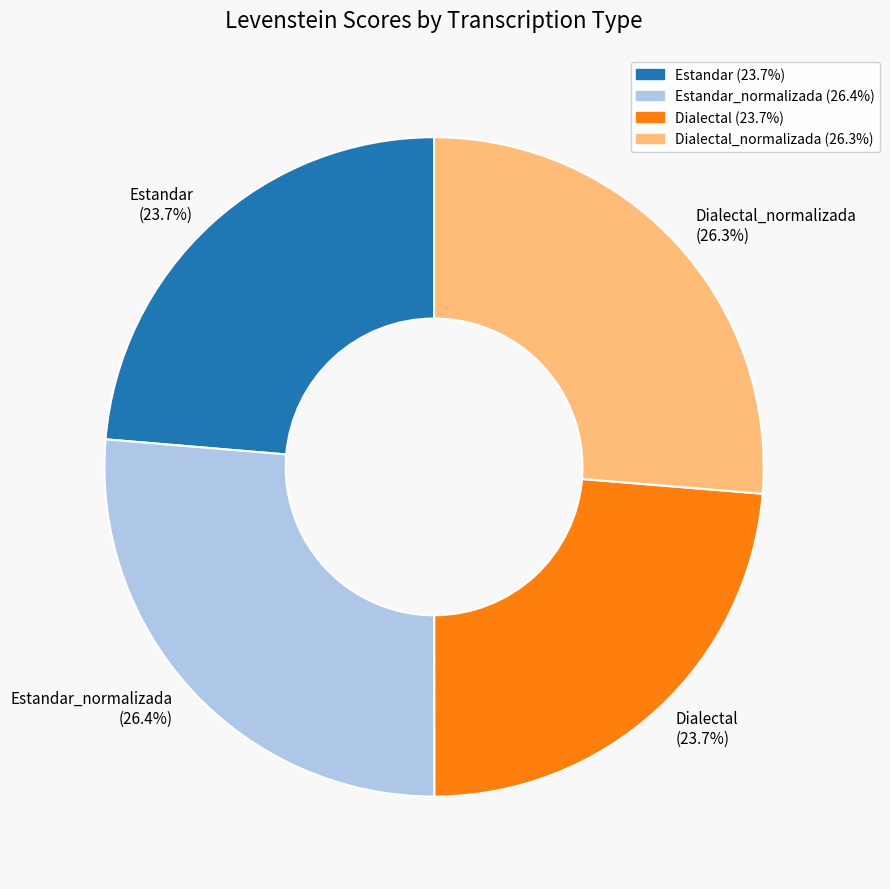

What portion of the pie excludes Dialectal_normalizada (26.3%)?

73.7%